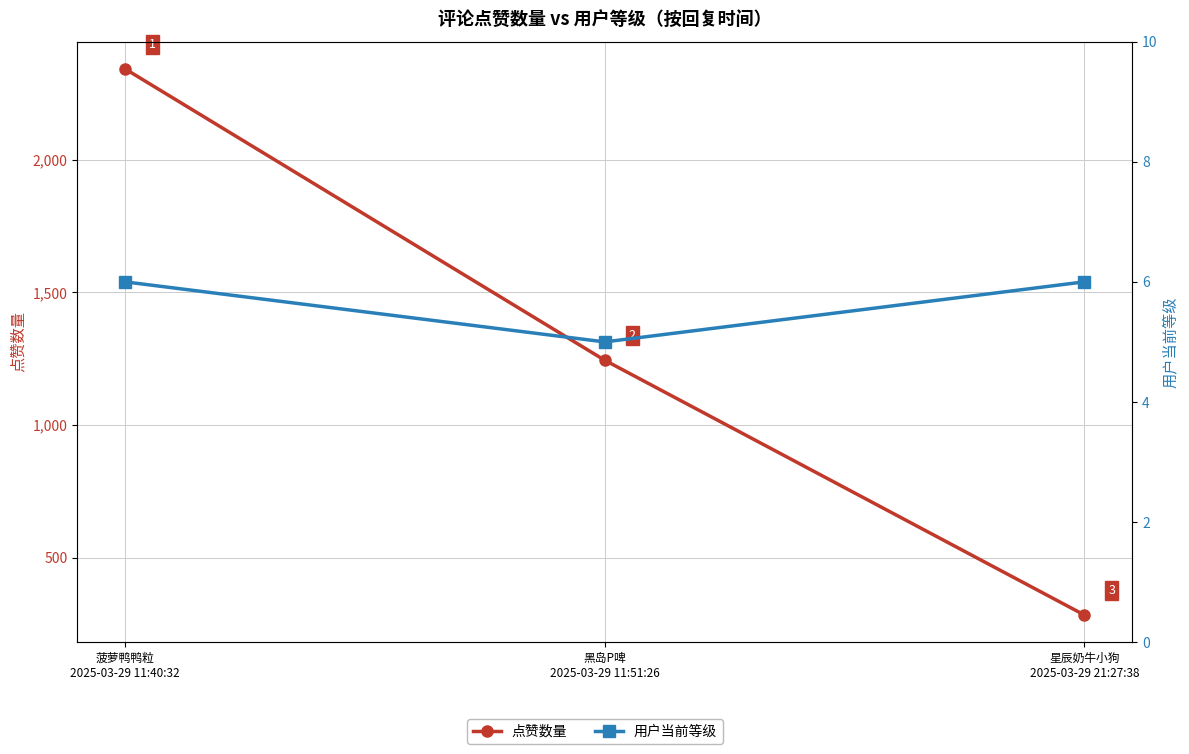

At 菠萝鸭鸭粒
2025-03-29 11:40:32, list the series in order from smallest to largest.

用户当前等级, 点赞数量